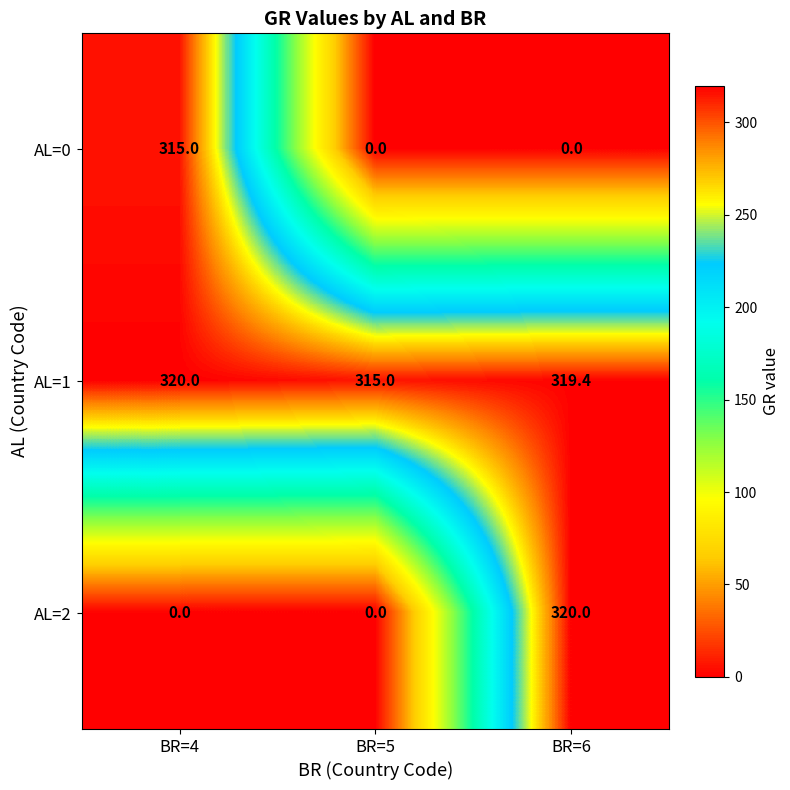

Which series changed the most between BR=4 and BR=5?

AL=0